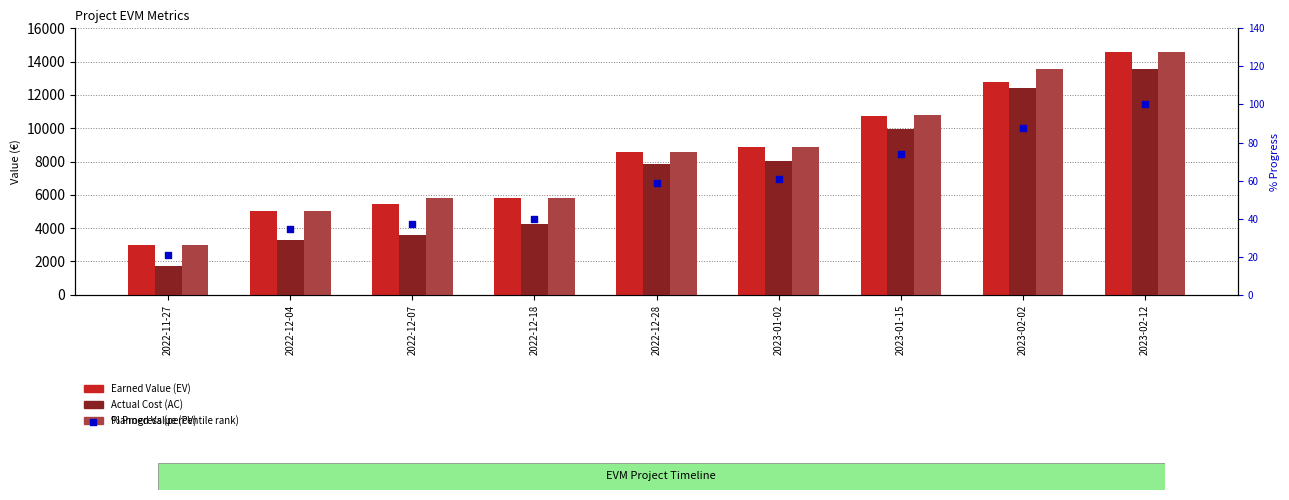

Which series contains the lowest Y value?

% Progress (percentile rank)